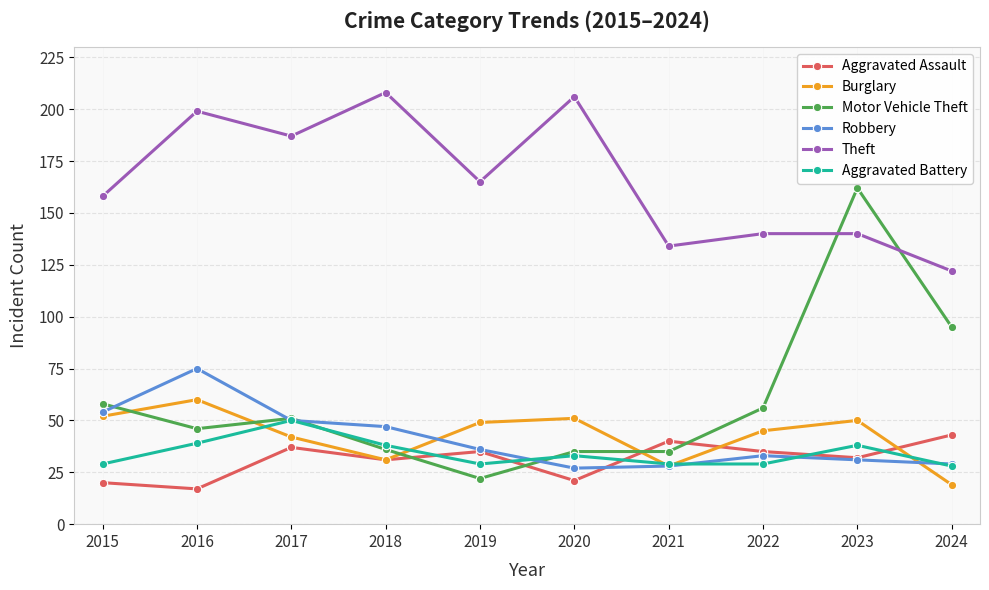

What are all the series names shown in the legend?

Aggravated Assault, Burglary, Motor Vehicle Theft, Robbery, Theft, Aggravated Battery